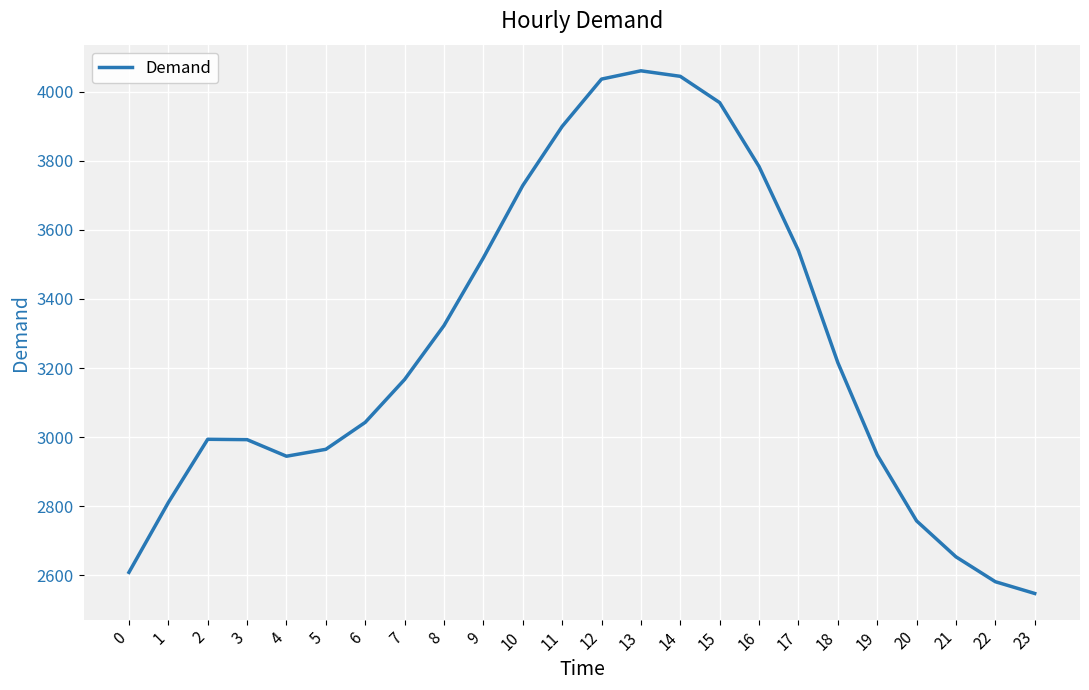

What is the average value?

3256